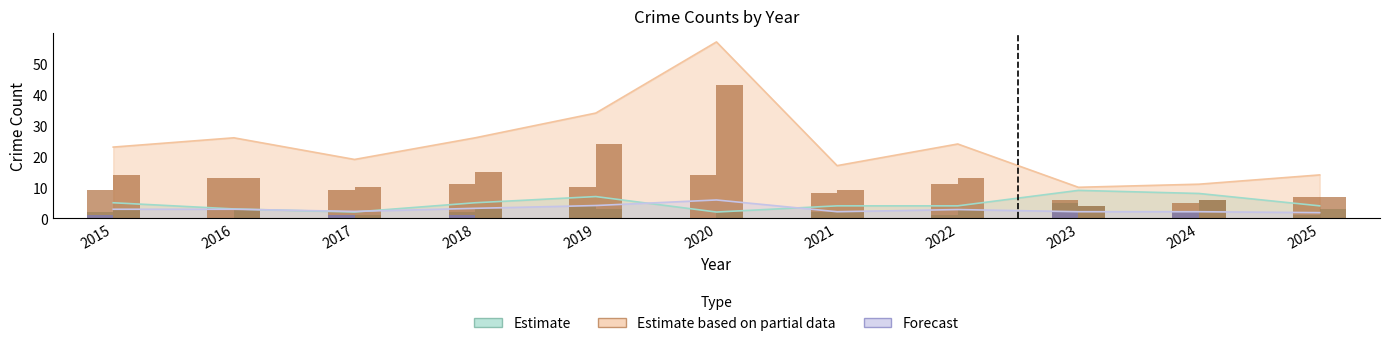

What is the approximate value of Forecast: Criminal Sexual Assault at 2023?

2